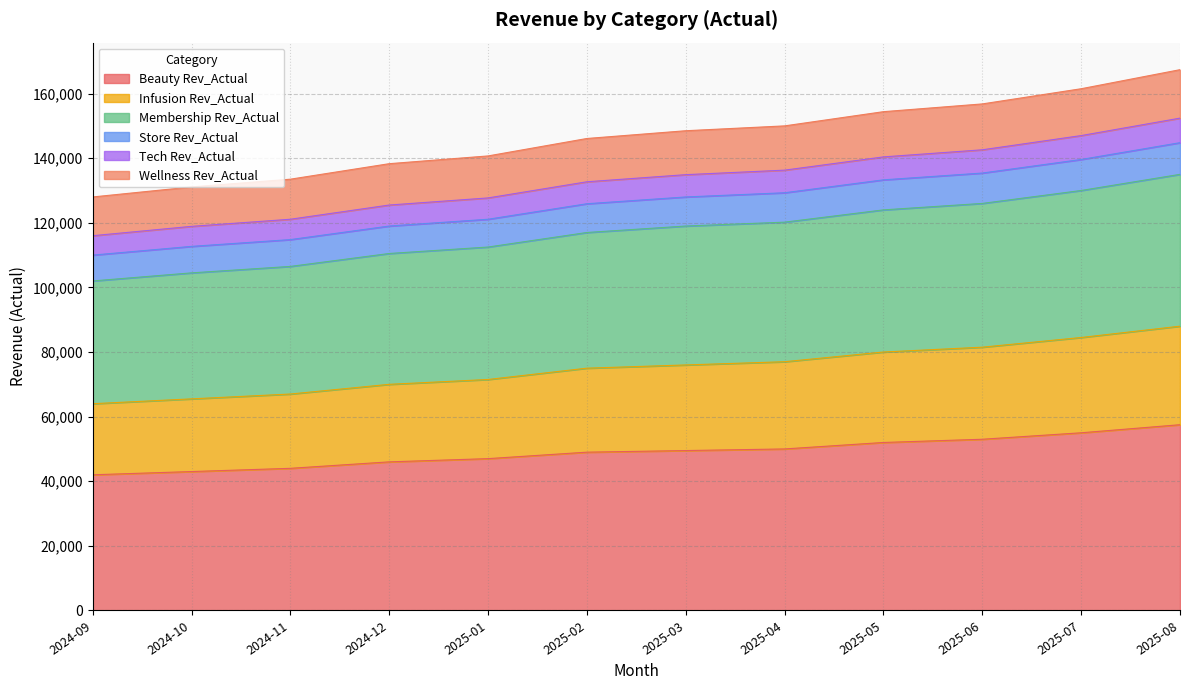

What is the highest value of the Beauty Rev_Actual series?

57500